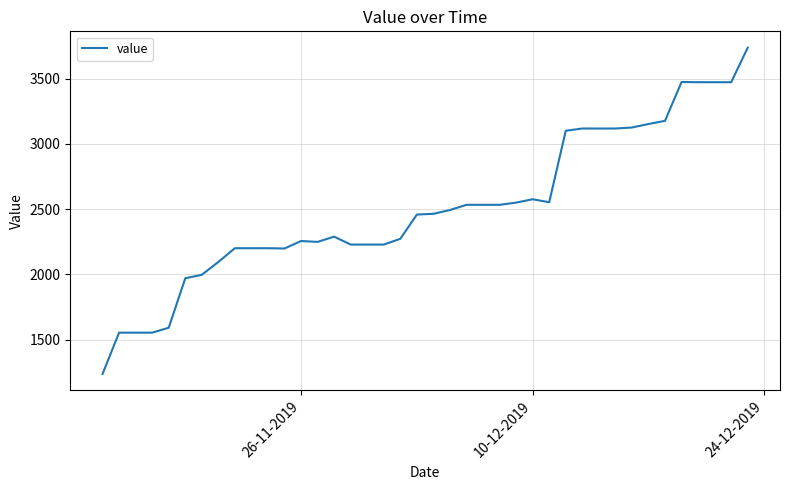

What is the greatest value displayed?

3738.5